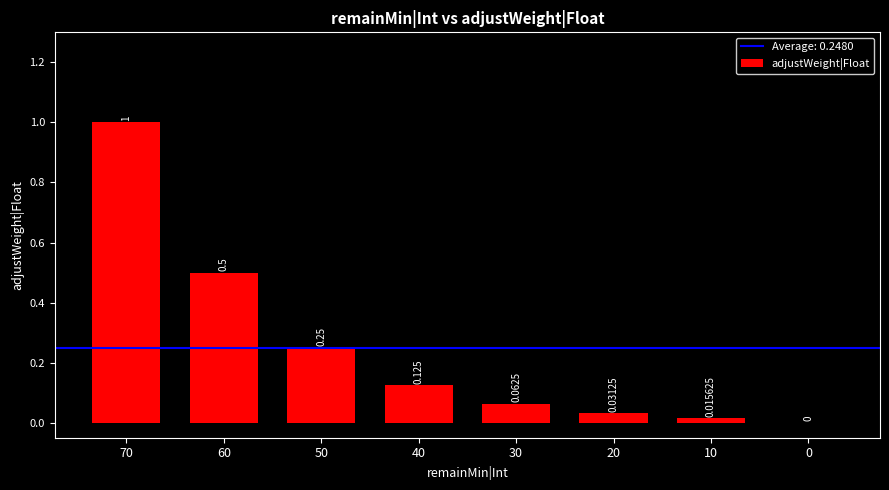

Is it true that the value at 0 is 0.0?

True